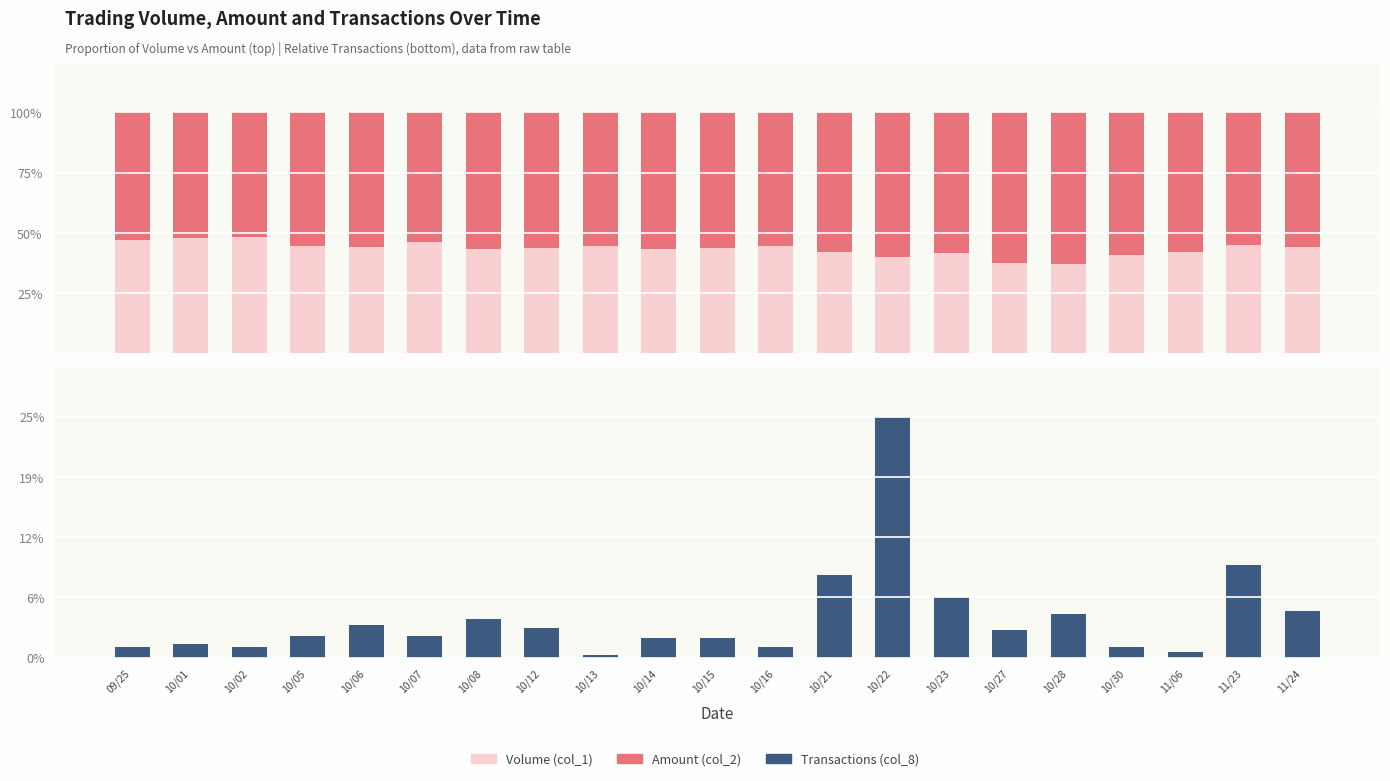

How many bars are there in total?

63